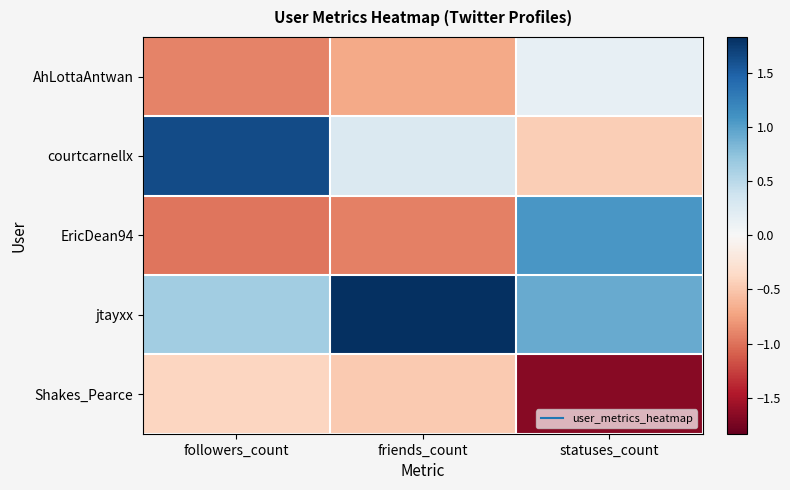

How many categories are shown in the chart?

3